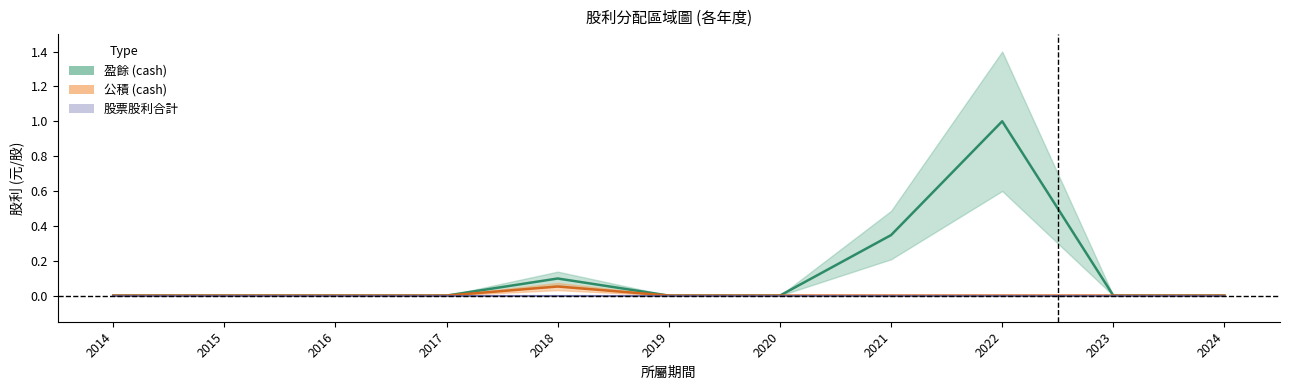

What is the difference between the 盈餘 (cash) values at 2018 and 2016?

0.1